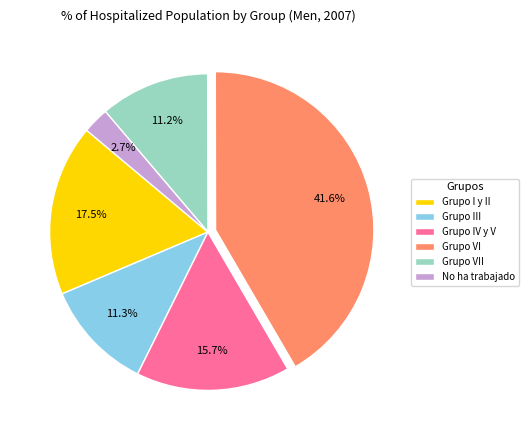

Combined, do Grupo I y II and No ha trabajado account for over 50%?

No